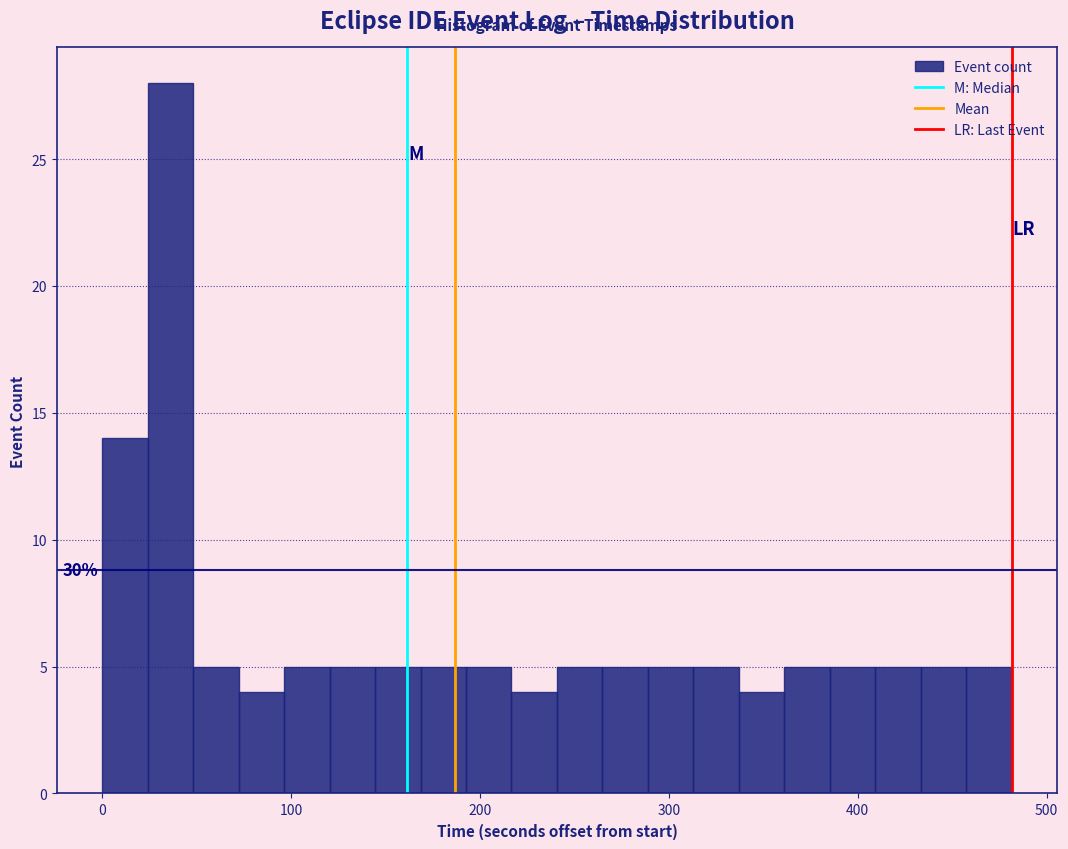

Read against the x-axis, roughly where is the centre of the tallest bar?

40